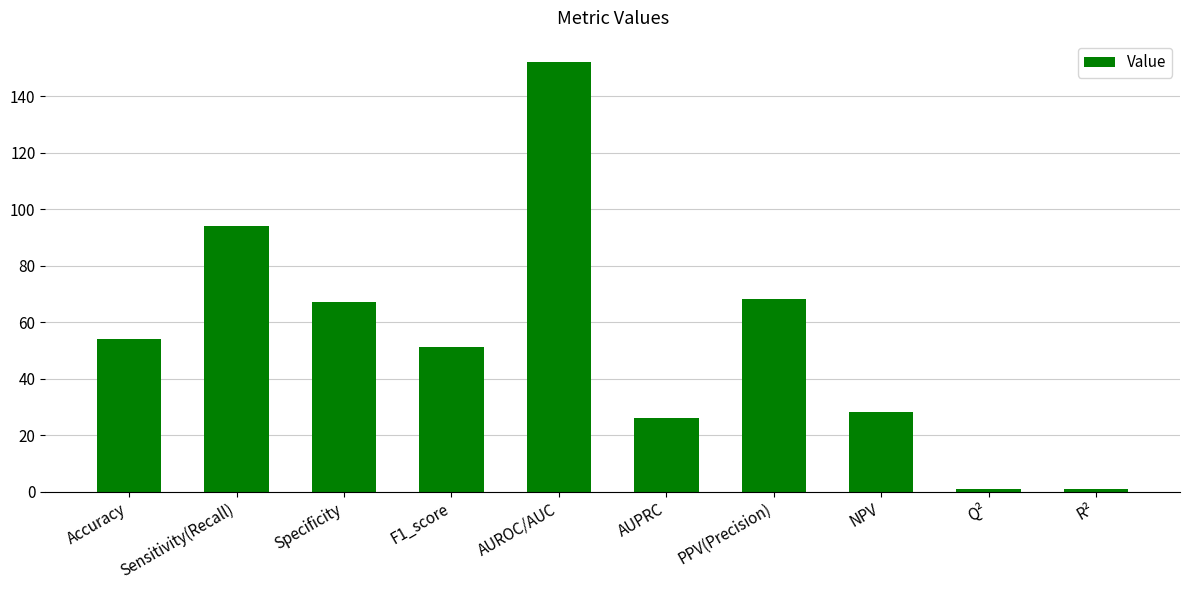

The value at Sensitivity(Recall) is 94. True or false?

True